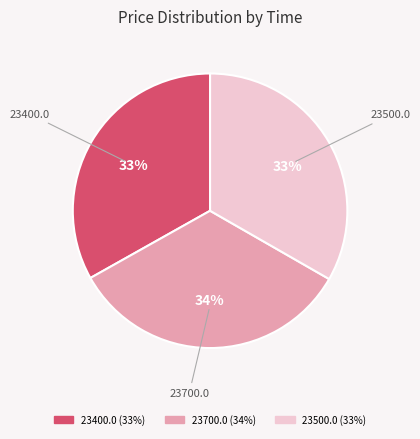

How many slices are in this pie chart?

3